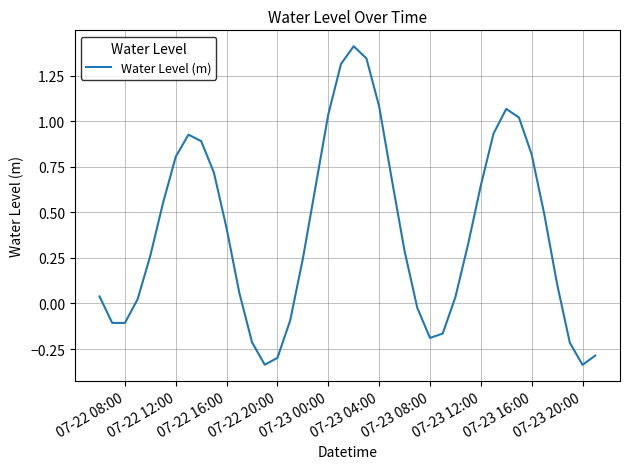

What is the greatest value displayed?

1.4